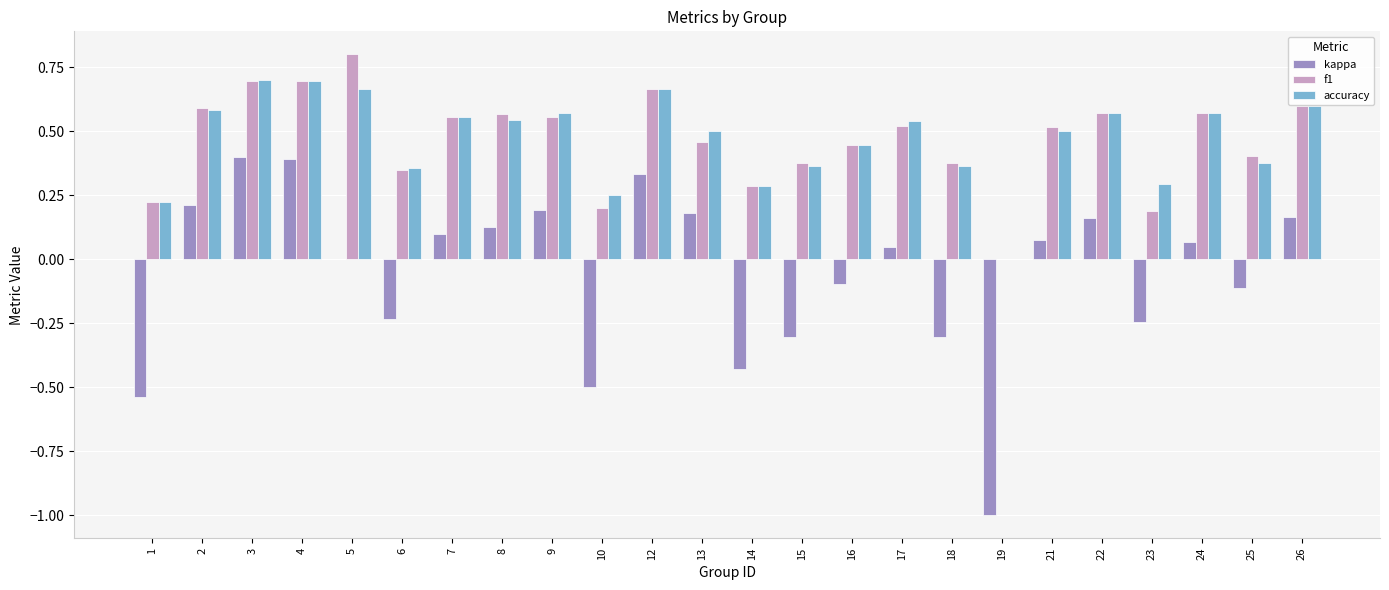

Are the bars grouped side by side (vs. stacked)?

Yes